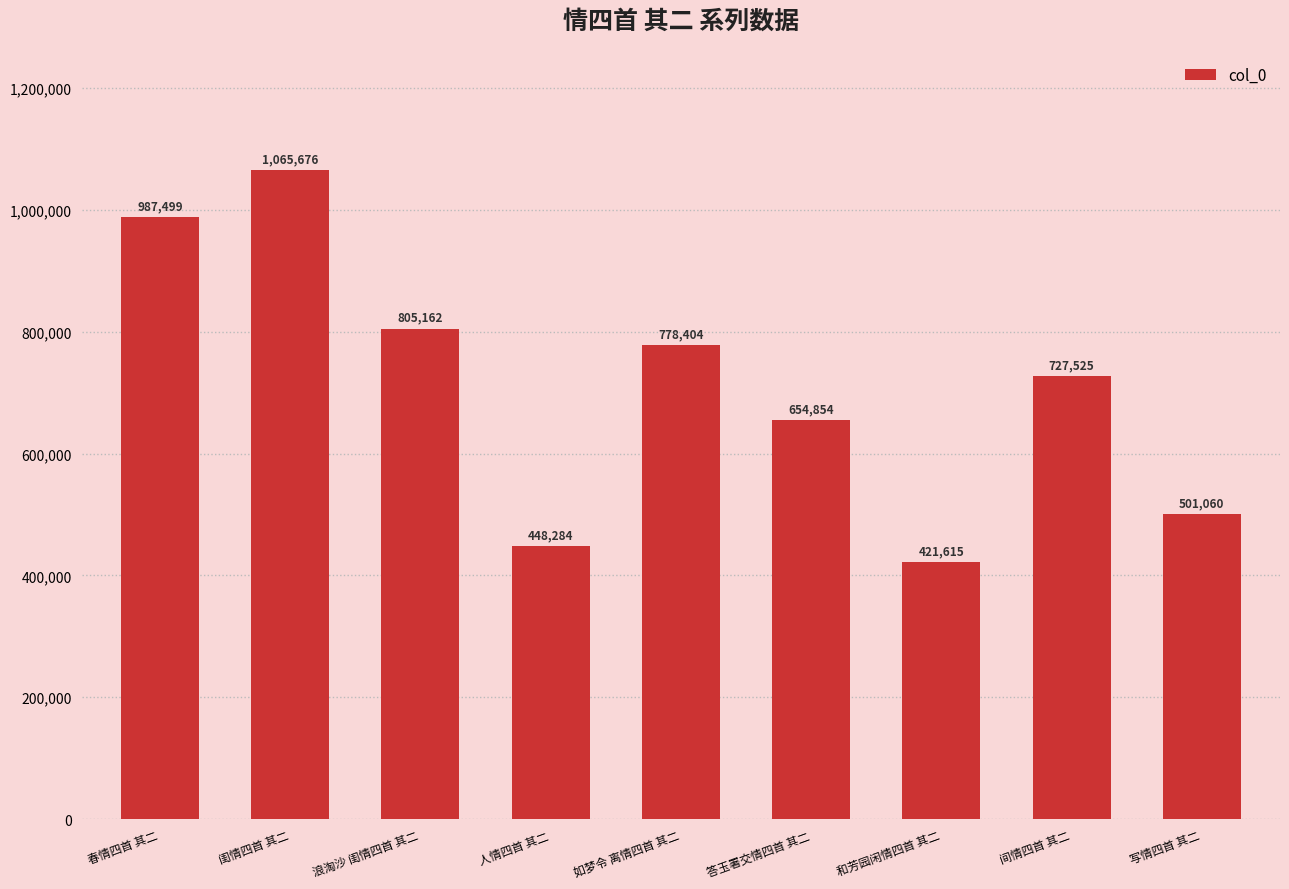

What is the ratio of the value at 闺情四首 其二 to the value at 如梦令 离情四首 其二?

1.4